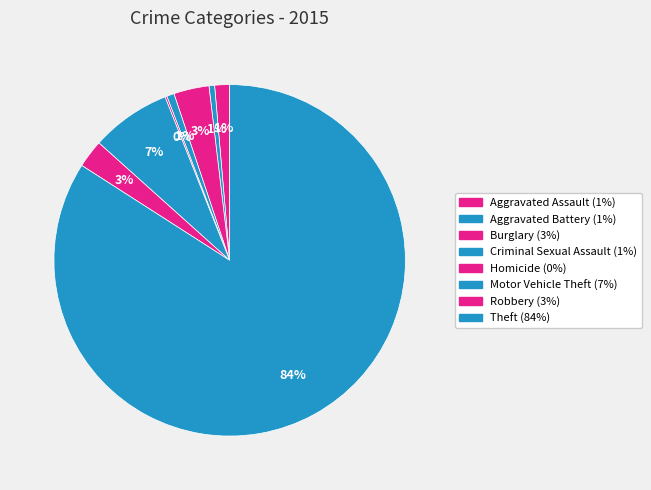

To the nearest percent, what is the difference between the Theft and Aggravated Assault slice percentages?

83%